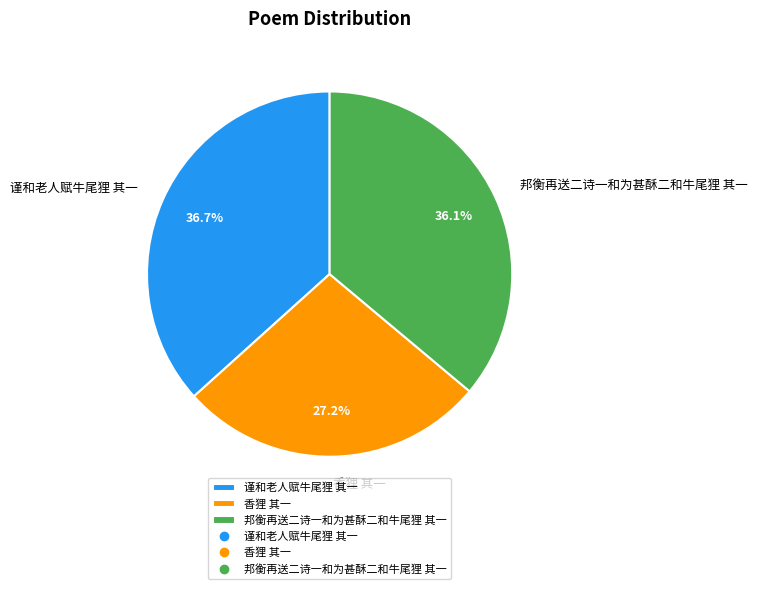

To the nearest percent, what is the difference between the 邦衡再送二诗一和为甚酥二和牛尾狸 其一 and 谨和老人赋牛尾狸 其一 slice percentages?

1%